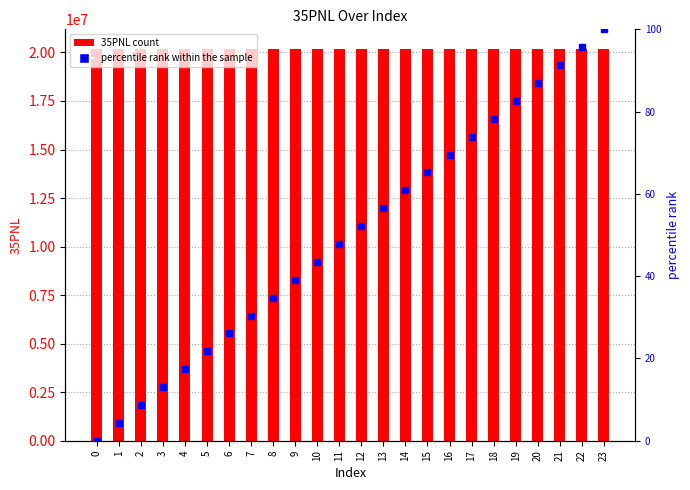

What is the average value of the 35PNL series?

20180665.8